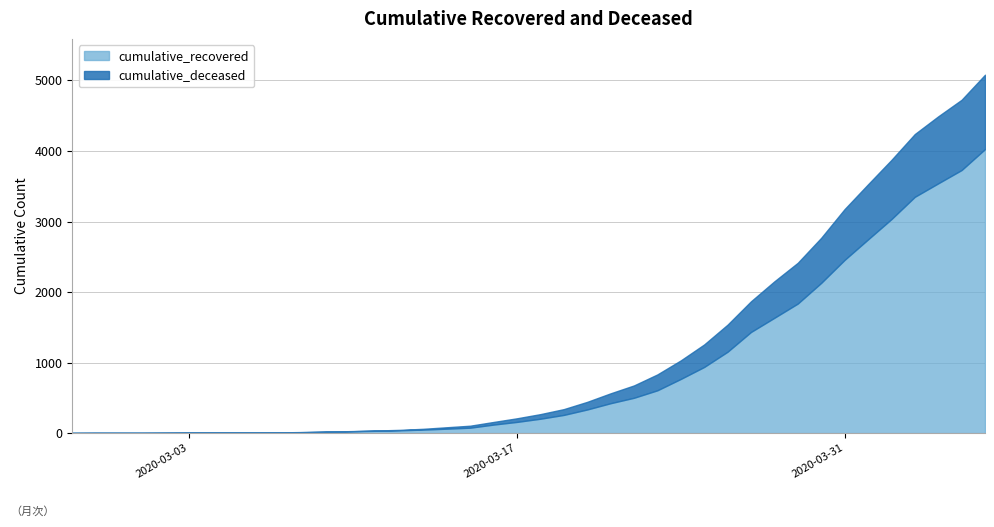

What is the total value across all series at 2020-03-03?

6